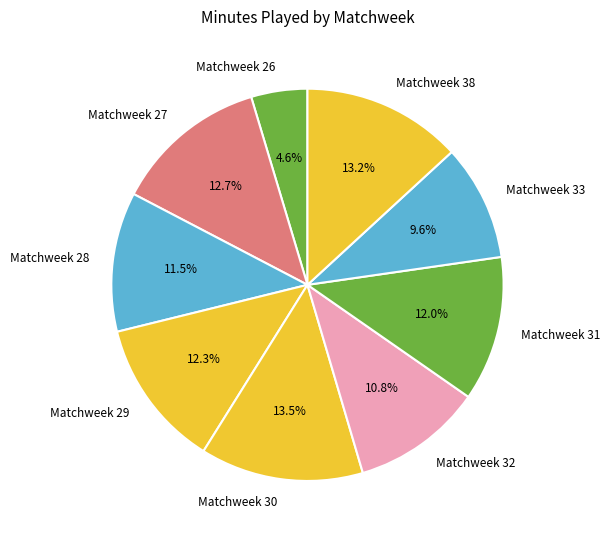

Do Matchweek 32 and Matchweek 27 together represent more than half of the pie?

No